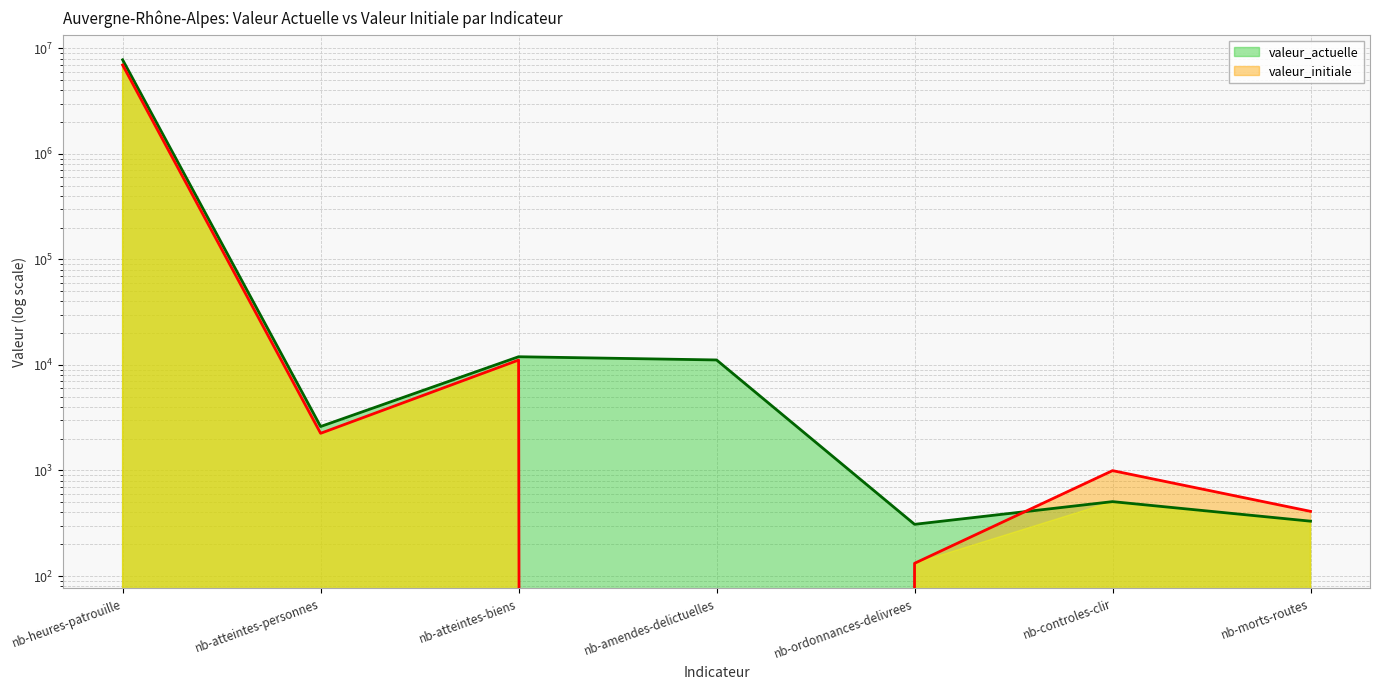

At which category does the chart reach its peak across all series?

nb-heures-patrouille